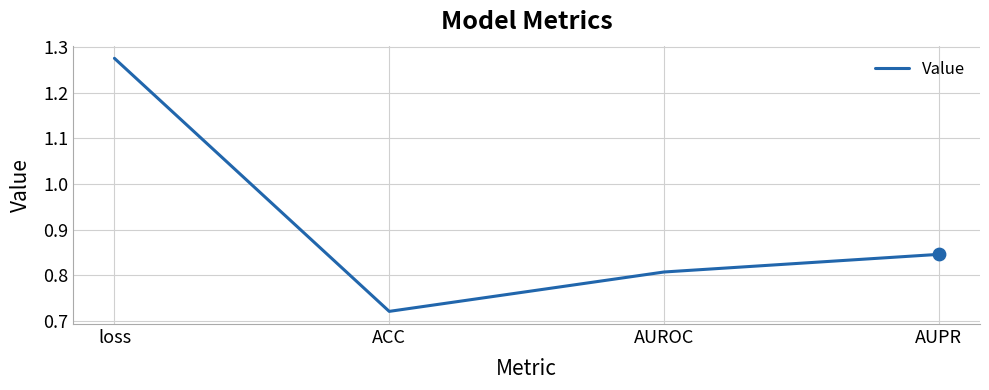

What is the ratio of the value at ACC to the value at loss?

0.6